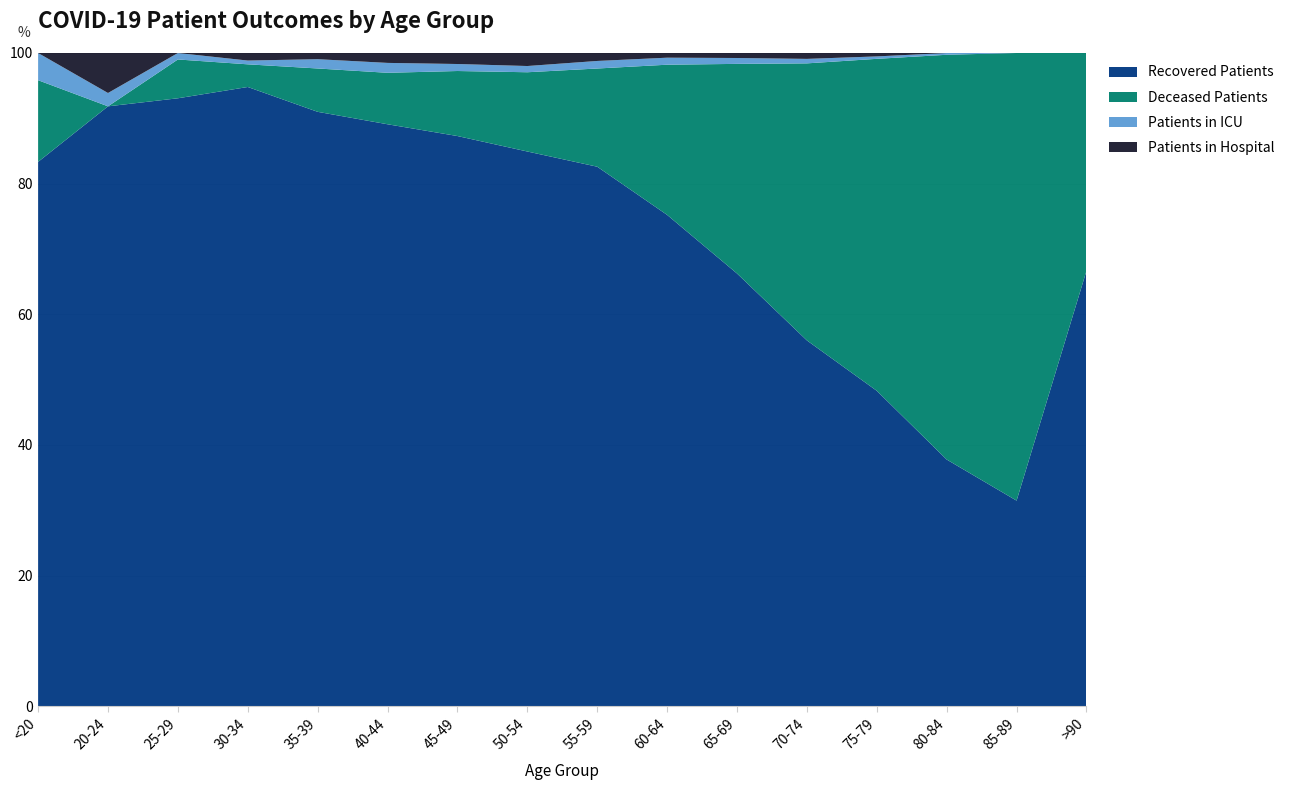

Reading left to right, list all the values displayed in this chart.

recovered_patients: <20=20	20-24=45	25-29=94	30-34=164	35-39=192	40-44=294	45-49=570	50-54=980	55-59=1357	60-64=1469	65-69=1472	70-74=1306	75-79=649	80-84=139	85-89=17	>90=4
deceased_patients: <20=3	20-24=0	25-29=6	30-34=6	35-39=14	40-44=26	45-49=65	50-54=140	55-59=247	60-64=449	65-69=713	70-74=989	75-79=683	80-84=228	85-89=37	>90=2
patients_in_icu: <20=1	20-24=1	25-29=1	30-34=1	35-39=3	40-44=5	45-49=7	50-54=11	55-59=19	60-64=21	65-69=20	70-74=16	75-79=5	80-84=1	85-89=0	>90=0
patients_in_hospital: <20=0	20-24=3	25-29=0	30-34=2	35-39=2	40-44=5	45-49=11	50-54=23	55-59=20	60-64=14	65-69=17	70-74=21	75-79=7	80-84=0	85-89=0	>90=0